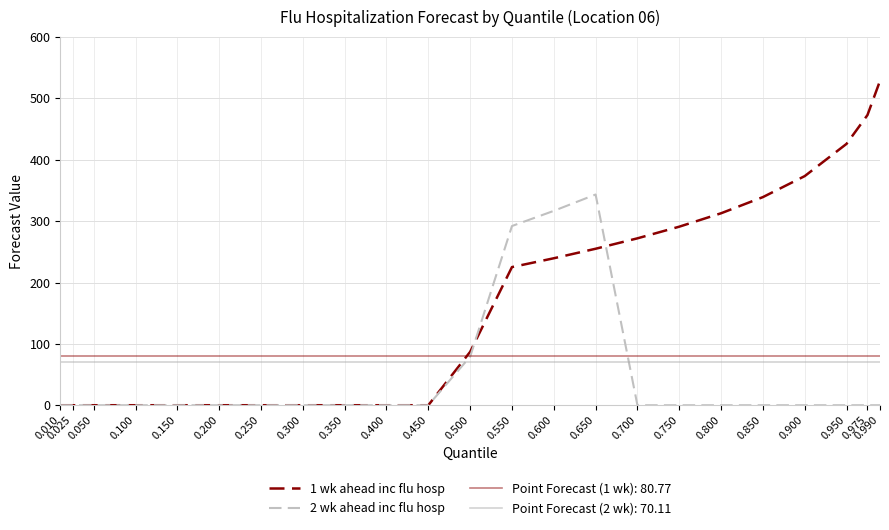

What is the sum of the 1 wk ahead inc flu hosp values at 0.150 and 0.850?

339.2